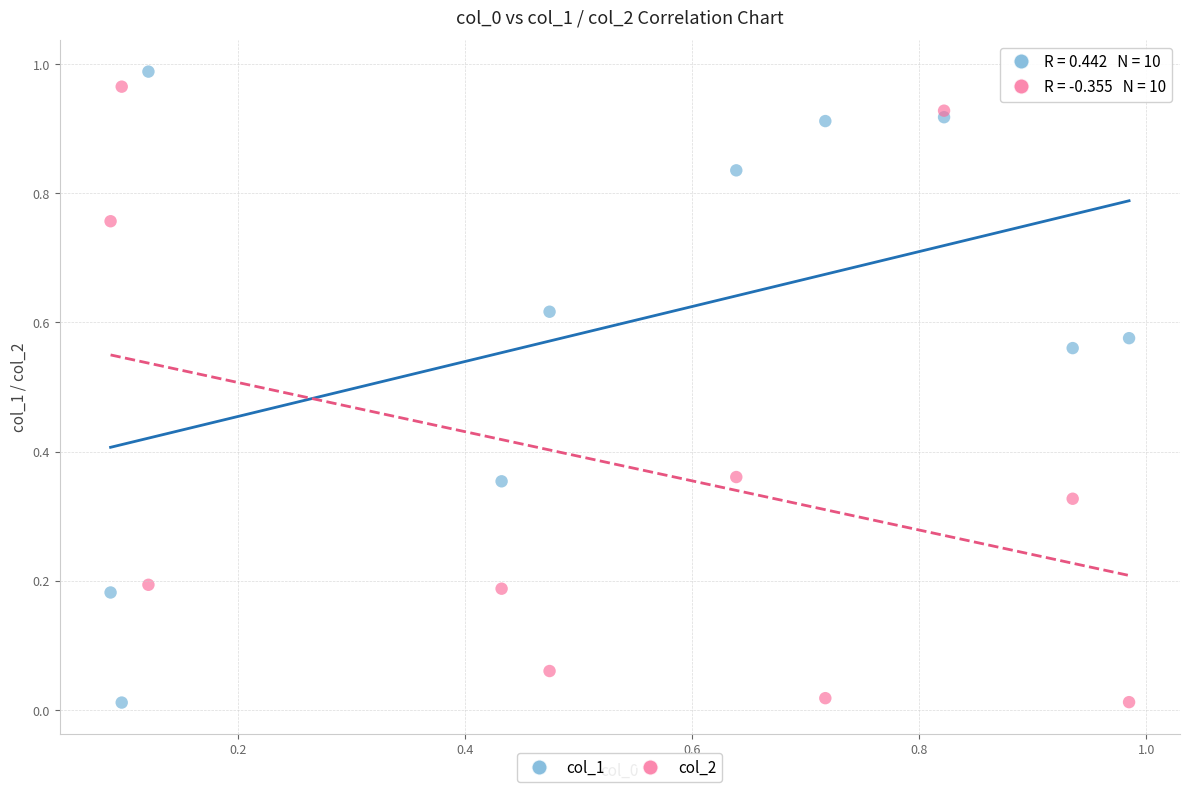

What are all the series names shown in the legend?

col_1, col_2